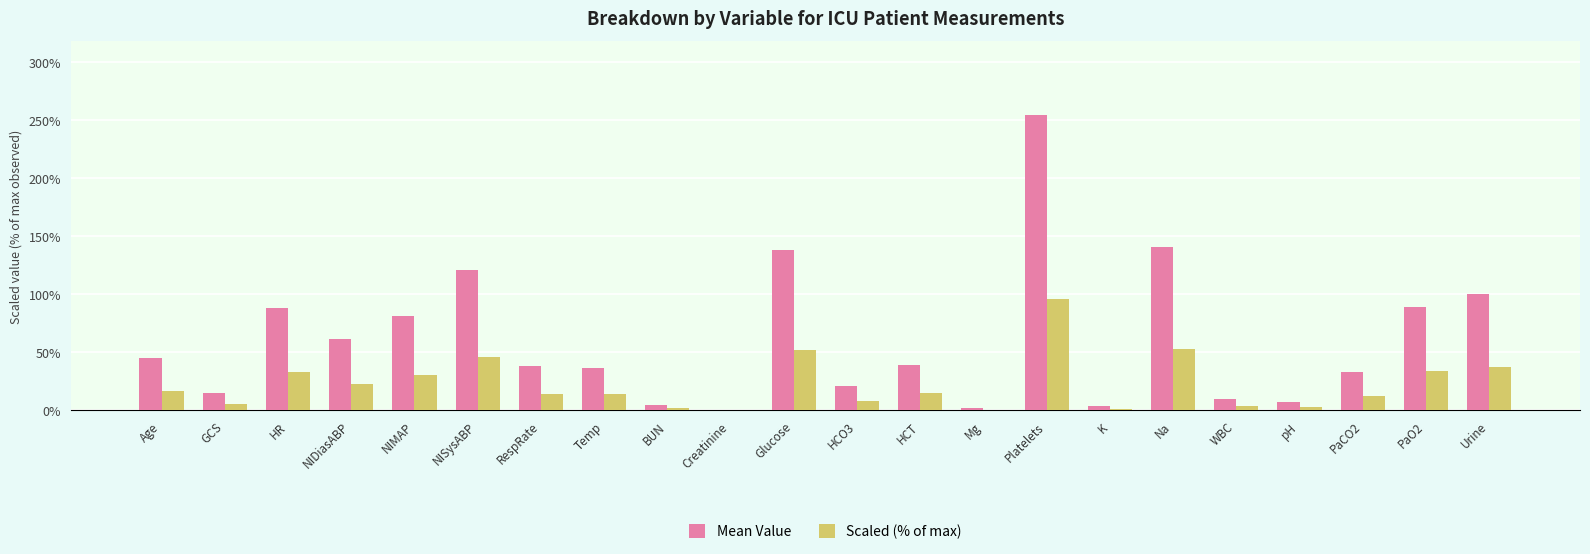

What is the total value across all series at Age?

61.9